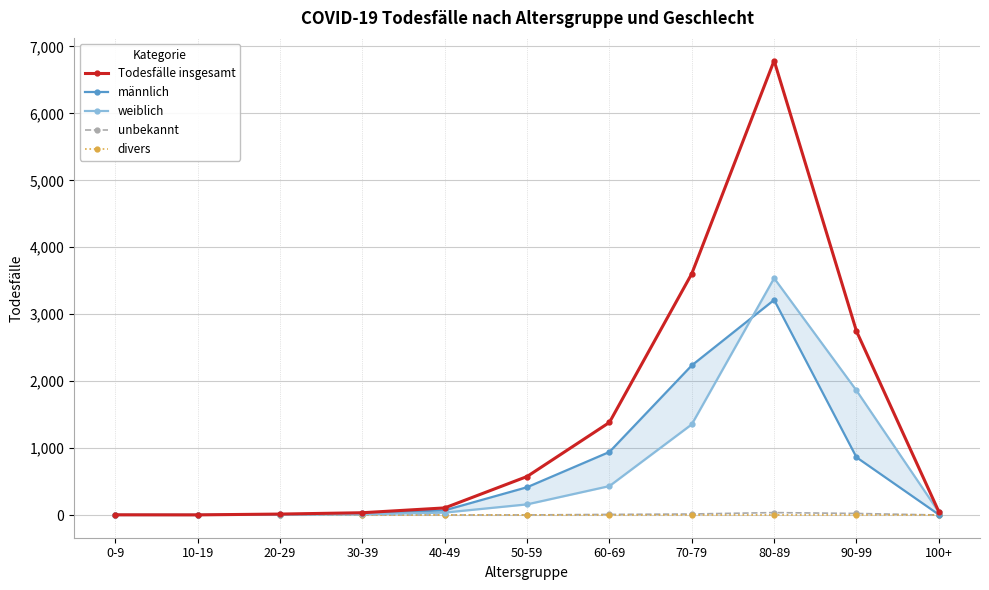

What is the label of the 6th point from the left?

50-59